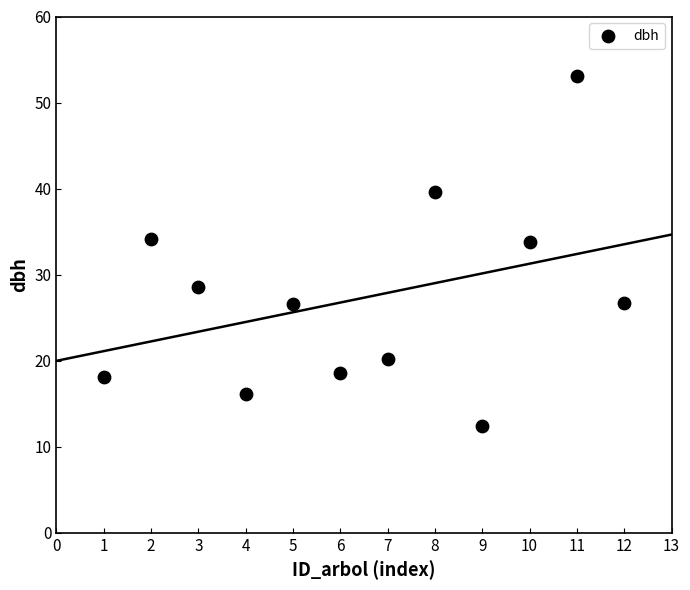

What is the average Y value?

27.3